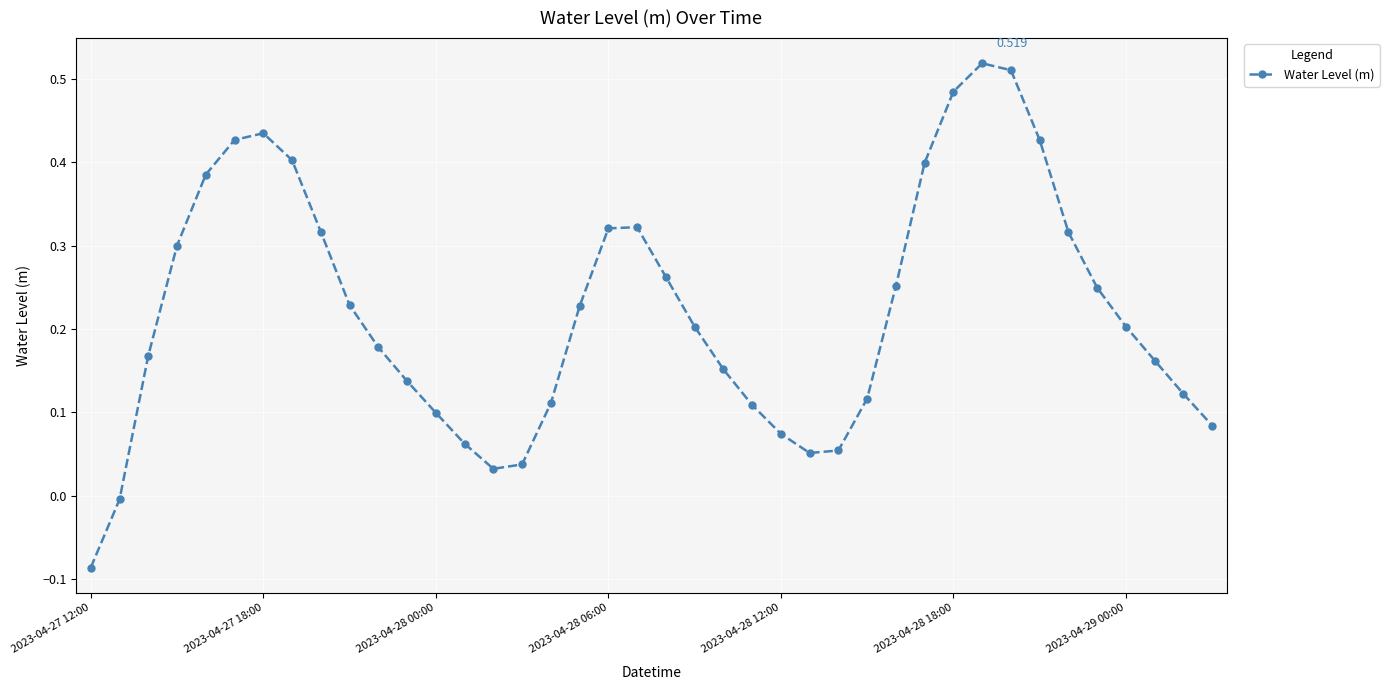

True or false: there are more than 1 points higher than both neighbors.

True